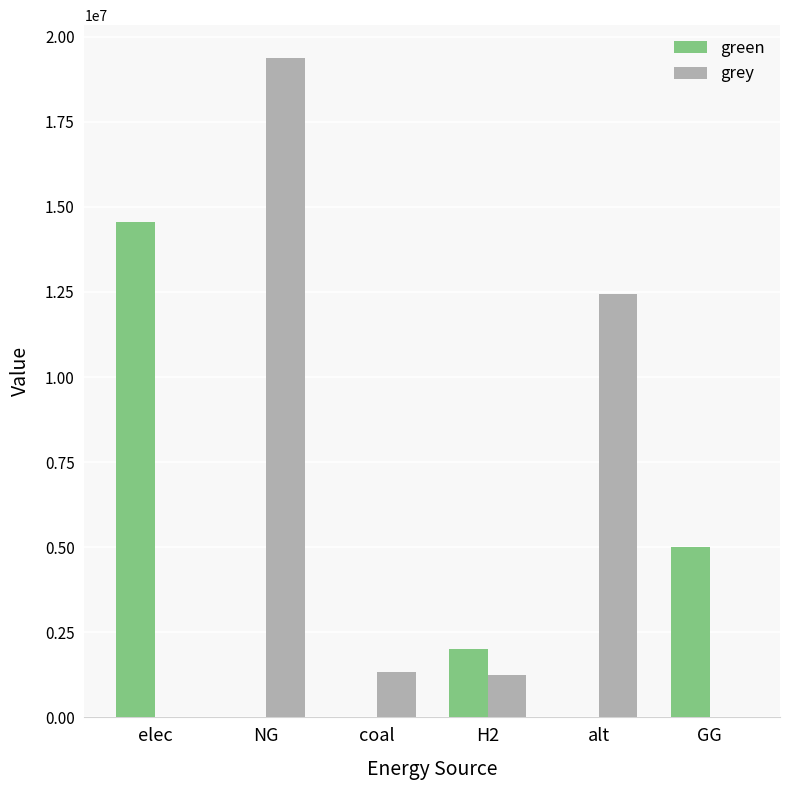

At which label is green closest to 7280681?

GG